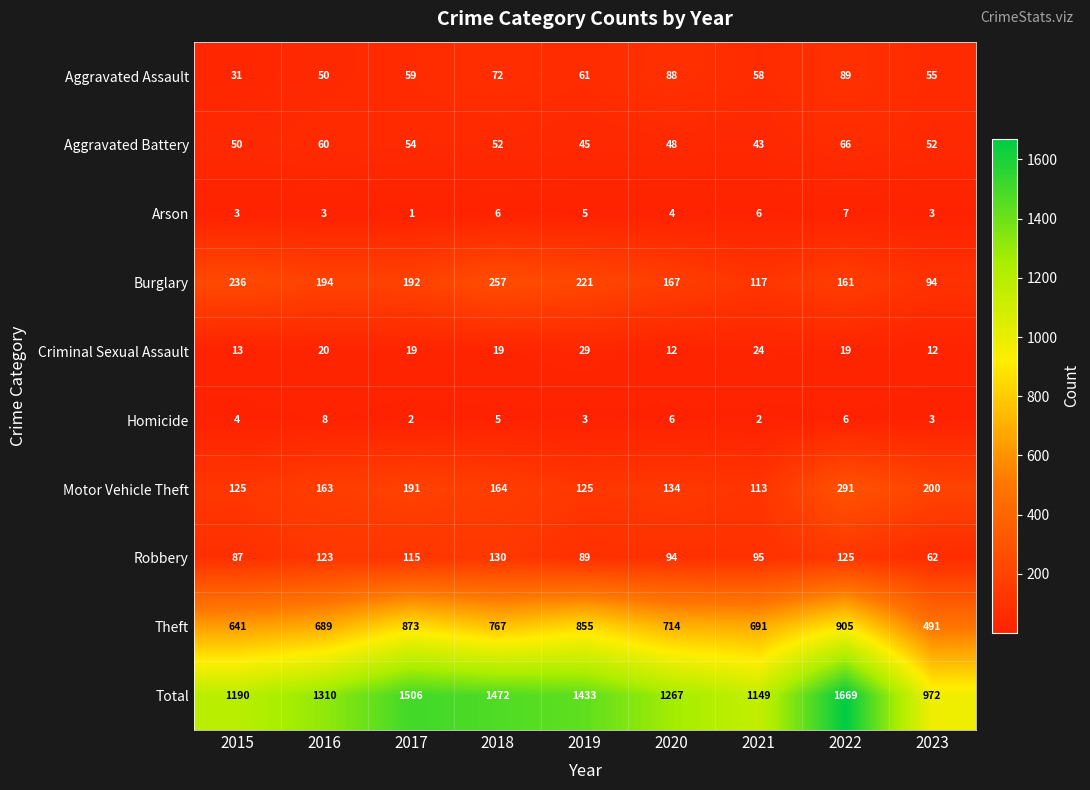

How many categories are shown in the chart?

9